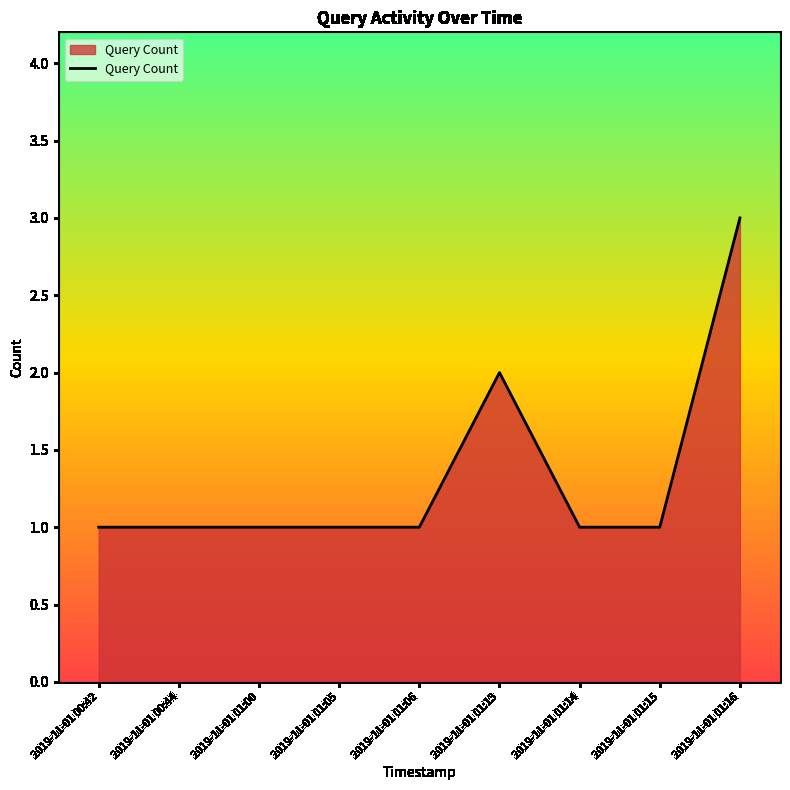

Approximately how many times larger is the value at 2019-11-01 01:05 compared to 2019-11-01 01:00?

1.0